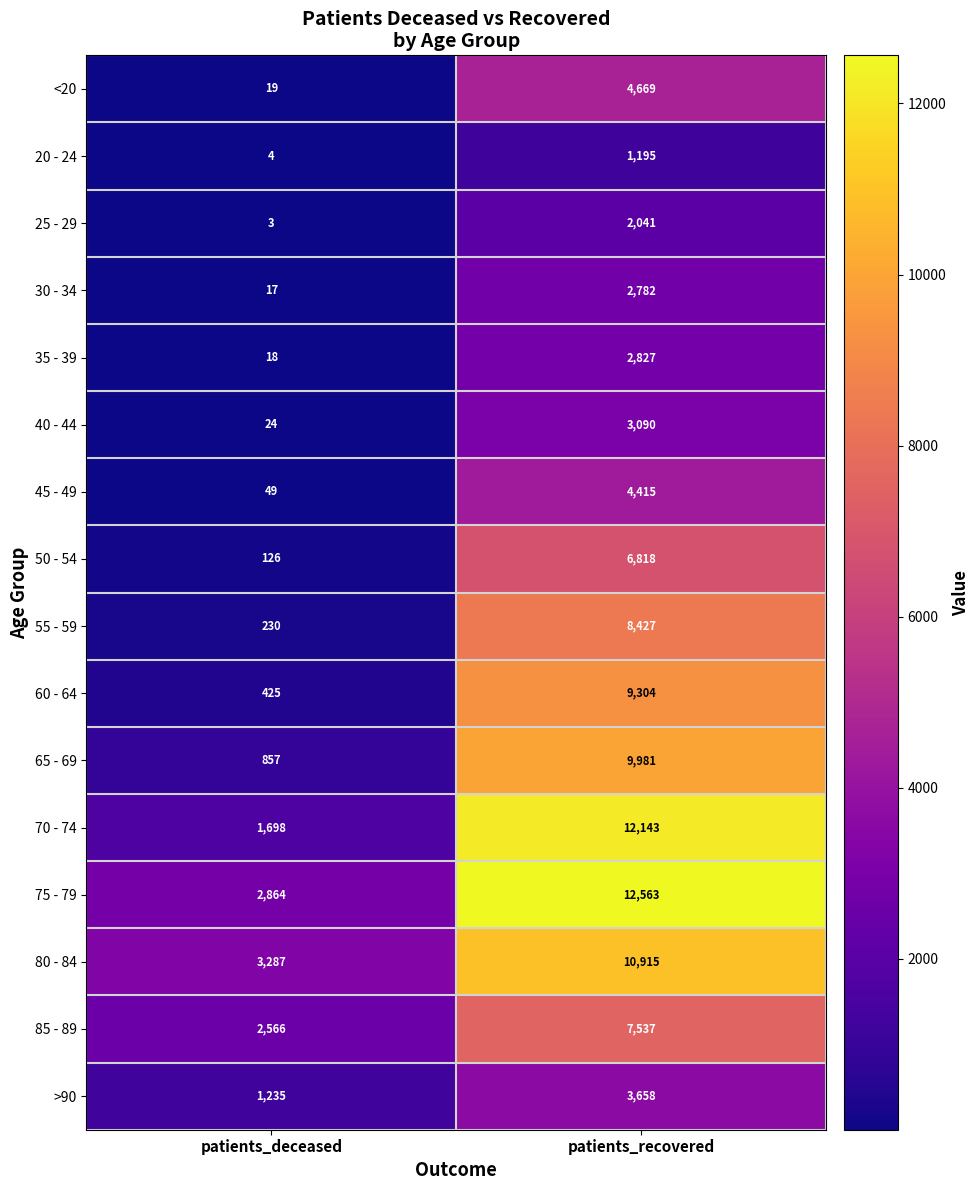

Between patients_deceased and patients_recovered, which series saw the biggest shift?

70 - 74